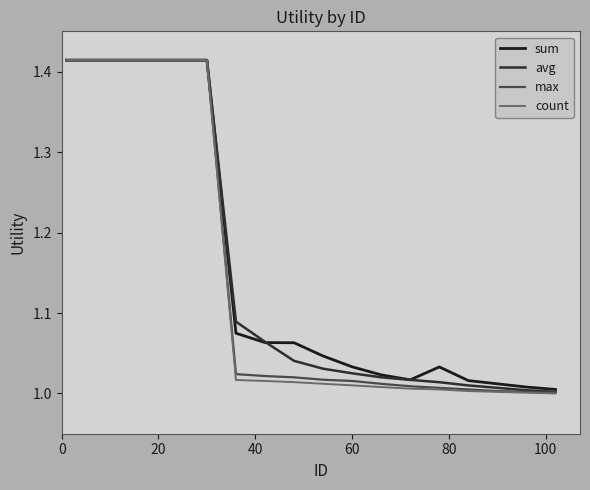

What is the lowest value of the max series?

1.0